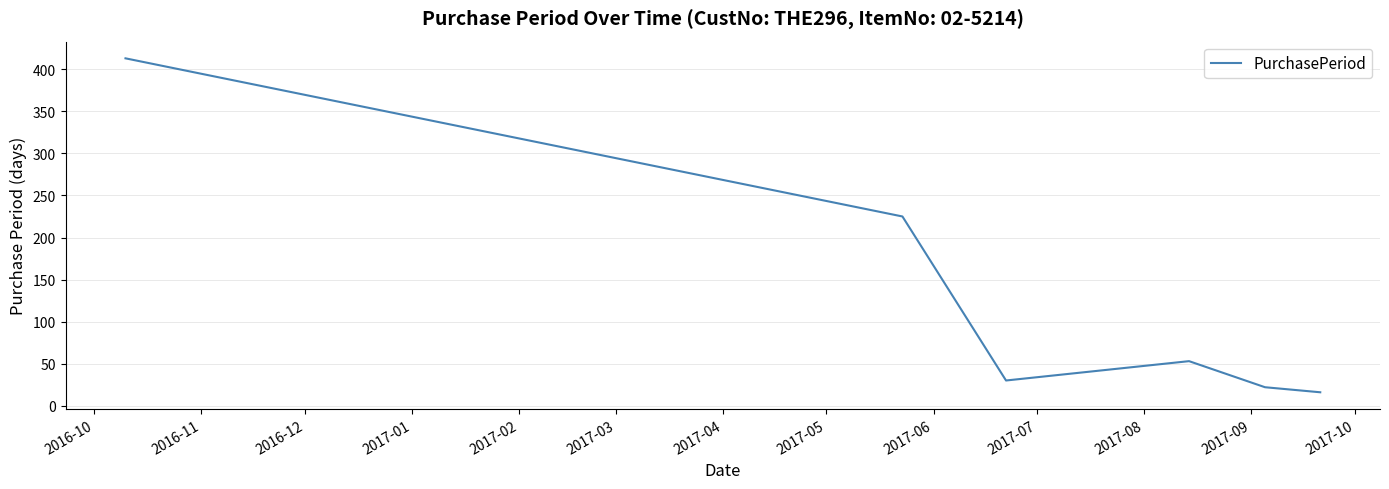

How many interior local peaks (higher than both neighbors) does the data have?

1